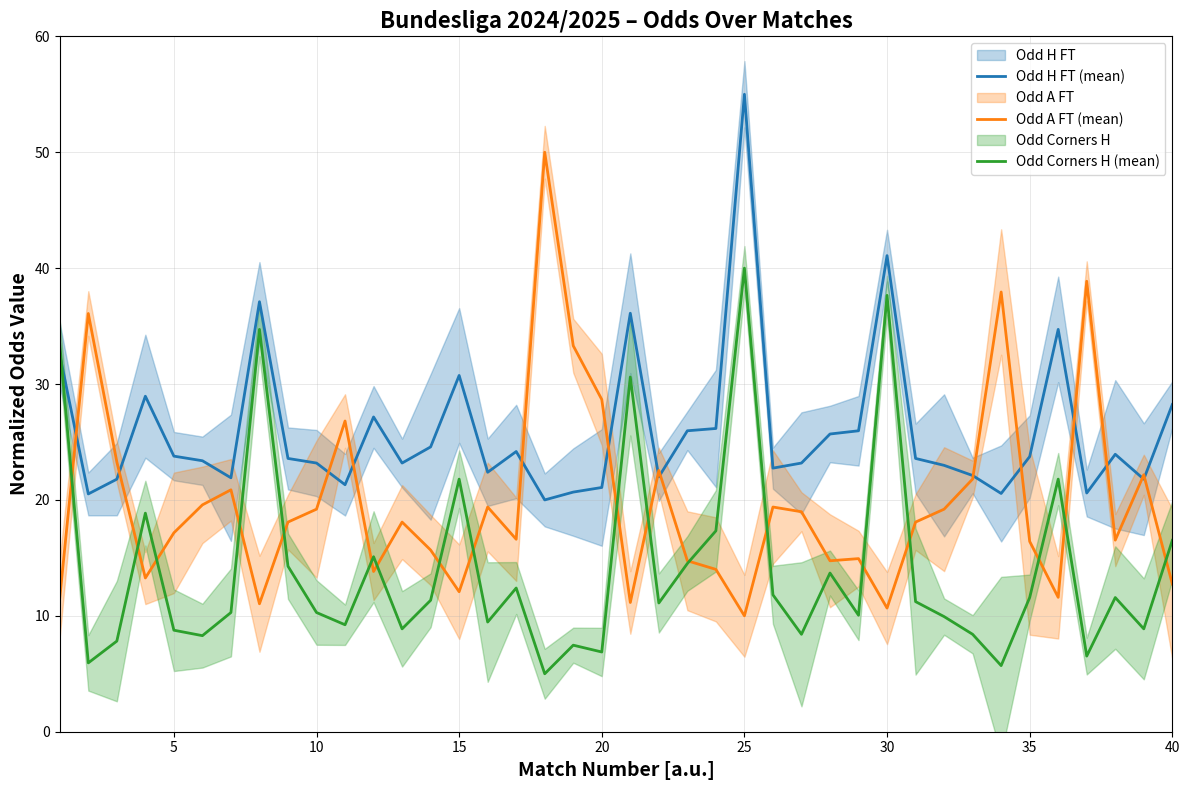

Does the chart display data point markers on the line(s)?

No